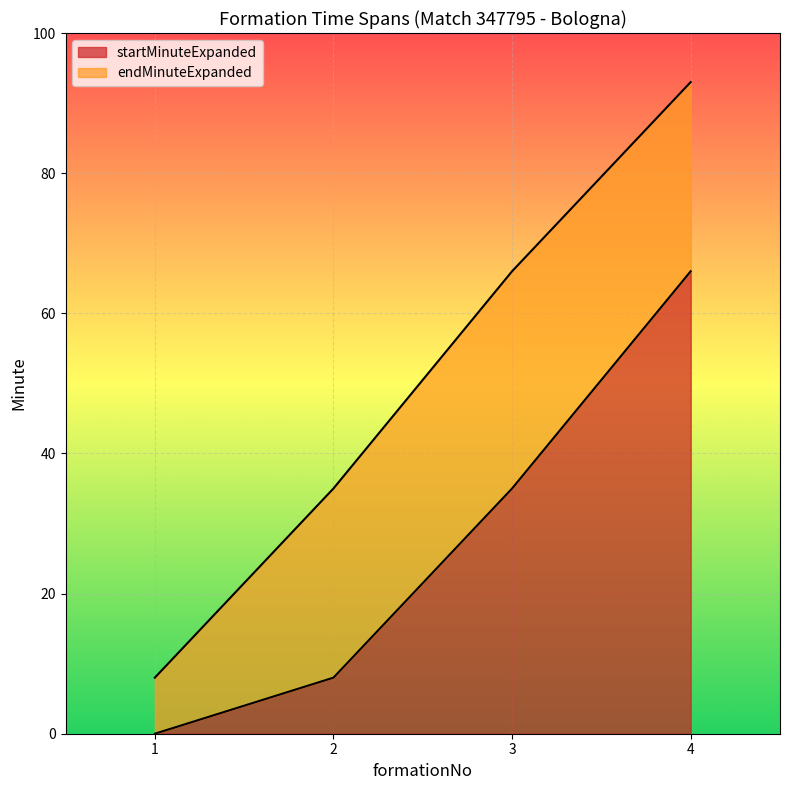

Reading right to left, transcribe all the data shown in this chart.

startMinuteExpanded: 66	35	8	0
endMinuteExpanded: 93	66	35	8